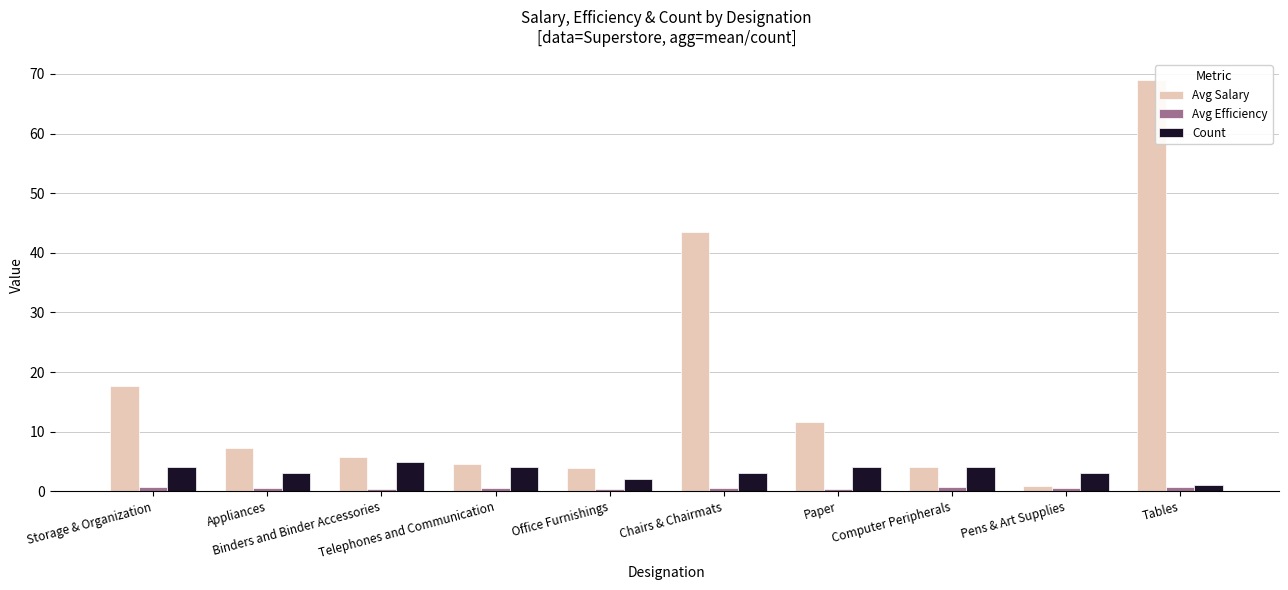

True or false: Avg Salary has a value of 43.5 at Chairs & Chairmats.

True